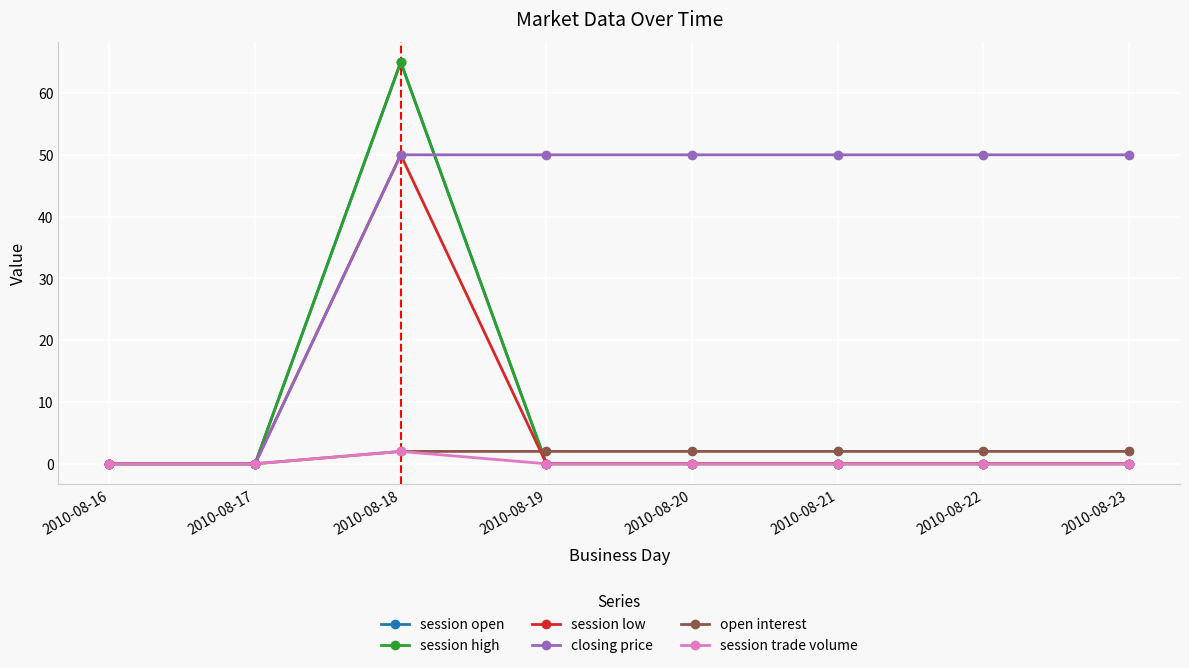

Which has a higher value, 2010-08-18 or 2010-08-23?

2010-08-18